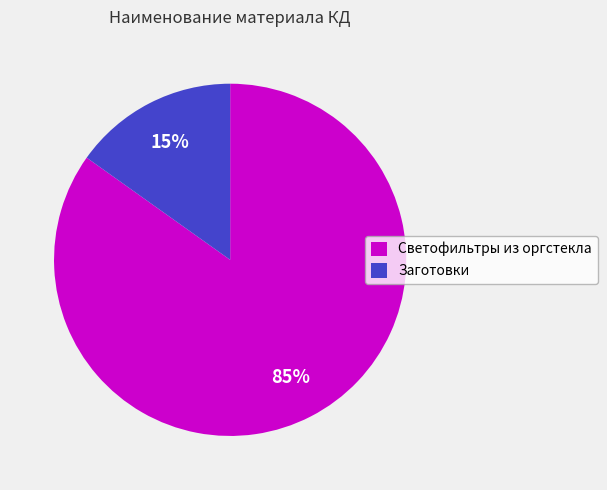

What percentage is the Светофильтры из оргстекла slice, to the nearest percent?

85%